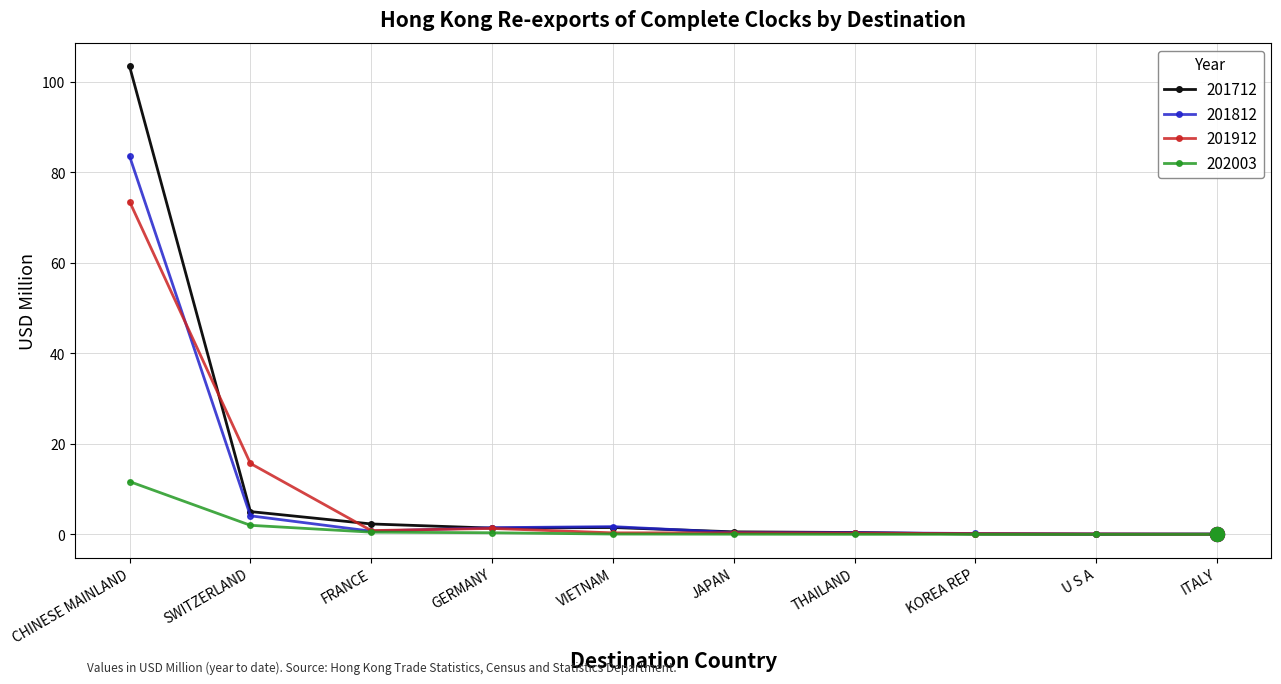

Count the number of categories in the chart.

10